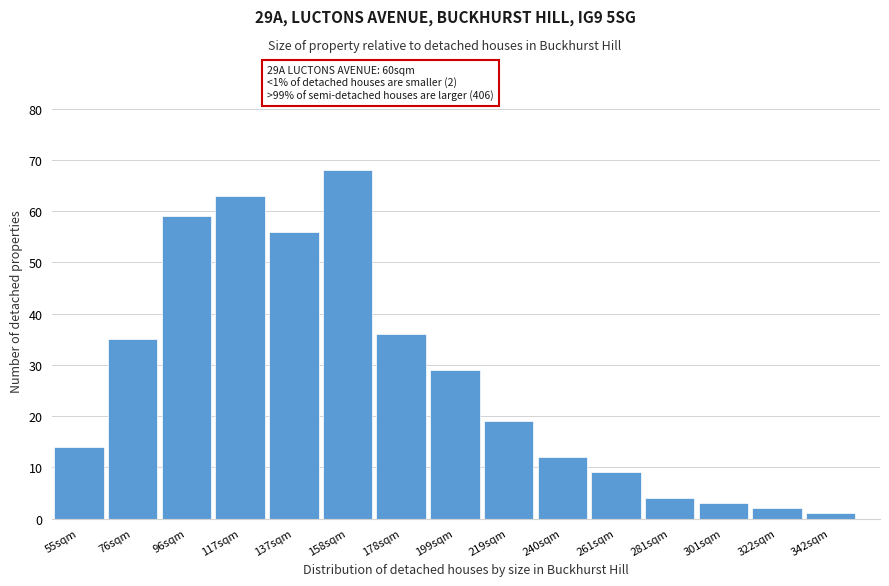

Reading left to right, transcribe all the data shown in this chart.

14	35	59	63	56	68	36	29	19	12	9	4	3	2	1